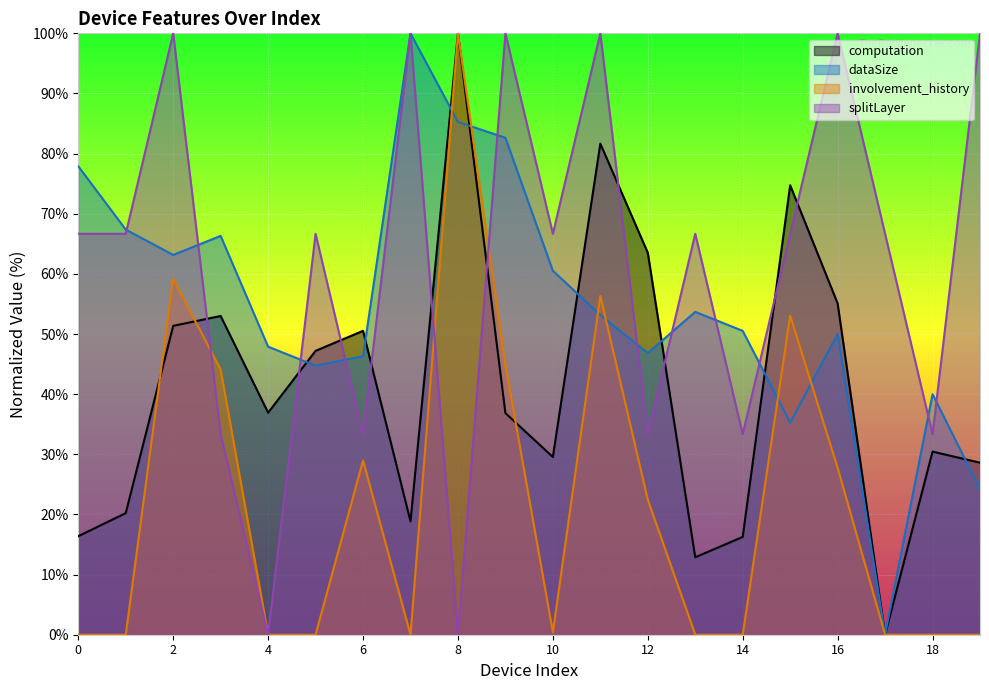

The value of dataSize at 12 is 16.4. True or false?

False